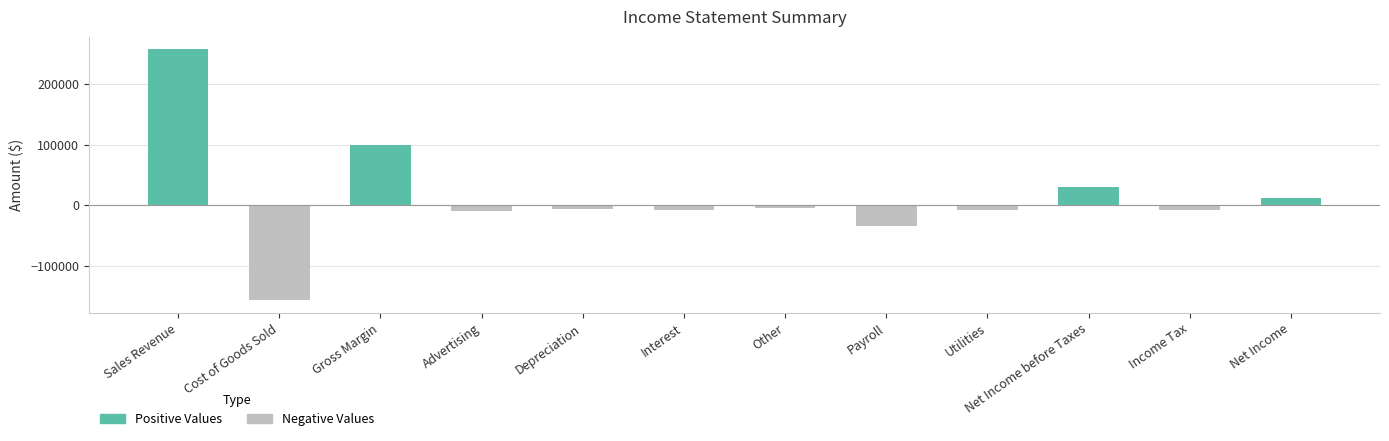

What is the label of the 2nd bar from the left?

Cost of Goods Sold